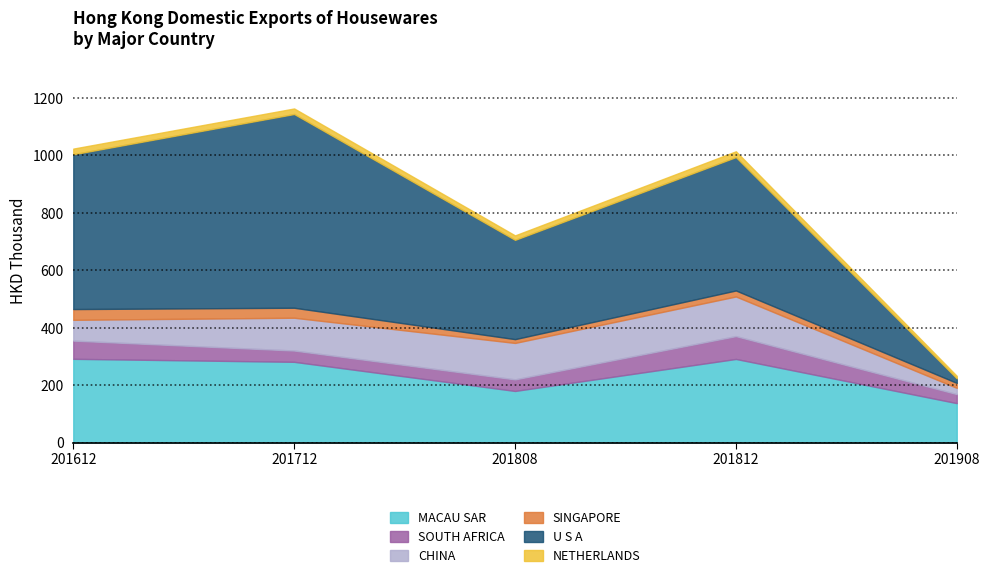

True or false: U S A has a value of 905.7 at 201712.

False